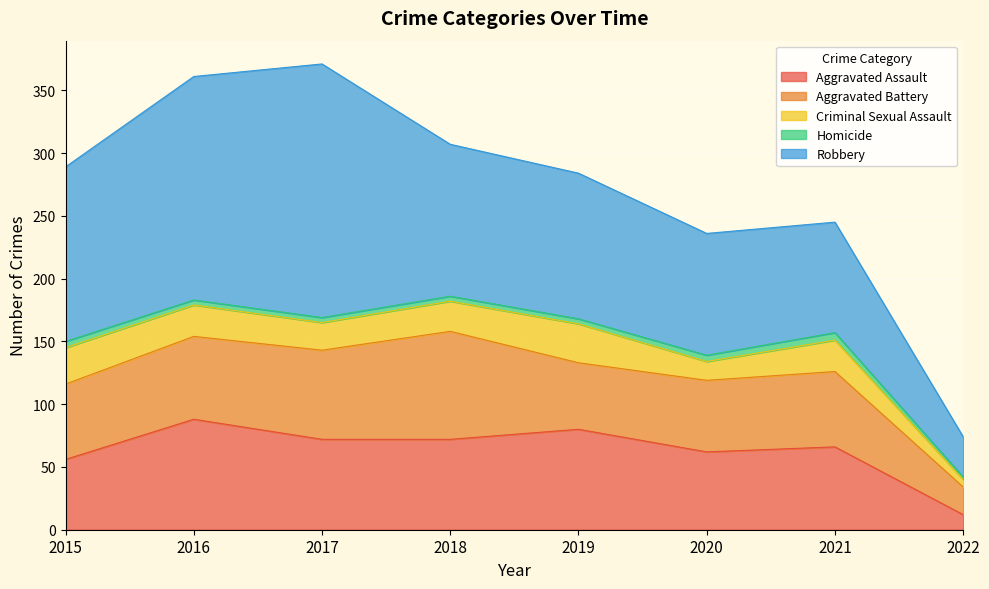

Reading left to right, what are all the values shown in this chart?

Aggravated Assault: 2015=56	2016=88	2017=72	2018=72	2019=80	2020=62	2021=66	2022=12
Aggravated Battery: 2015=60	2016=66	2017=71	2018=86	2019=53	2020=57	2021=60	2022=22
Criminal Sexual Assault: 2015=29	2016=25	2017=22	2018=24	2019=31	2020=15	2021=25	2022=6
Homicide: 2015=5	2016=4	2017=4	2018=4	2019=4	2020=5	2021=6	2022=2
Robbery: 2015=139	2016=178	2017=202	2018=121	2019=116	2020=97	2021=88	2022=32